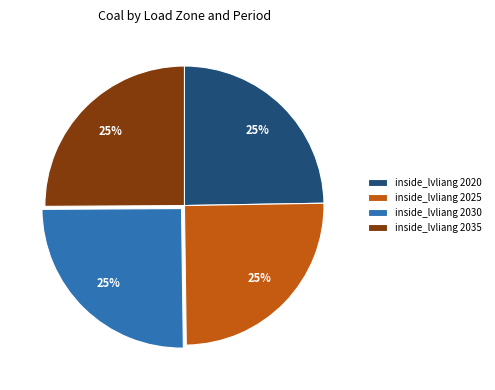

Does any single category account for the majority?

No